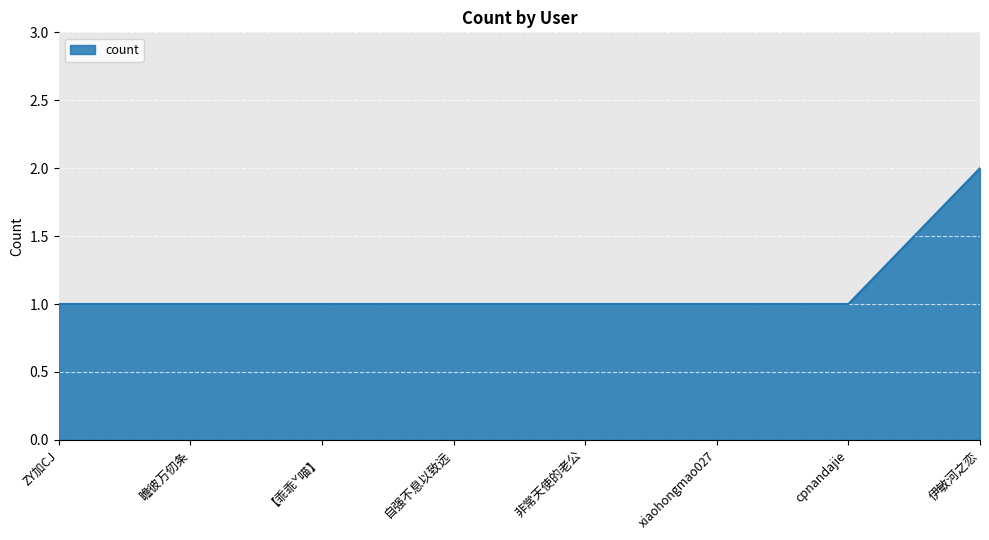

Which category has the highest value across all series?

伊敏河之恋